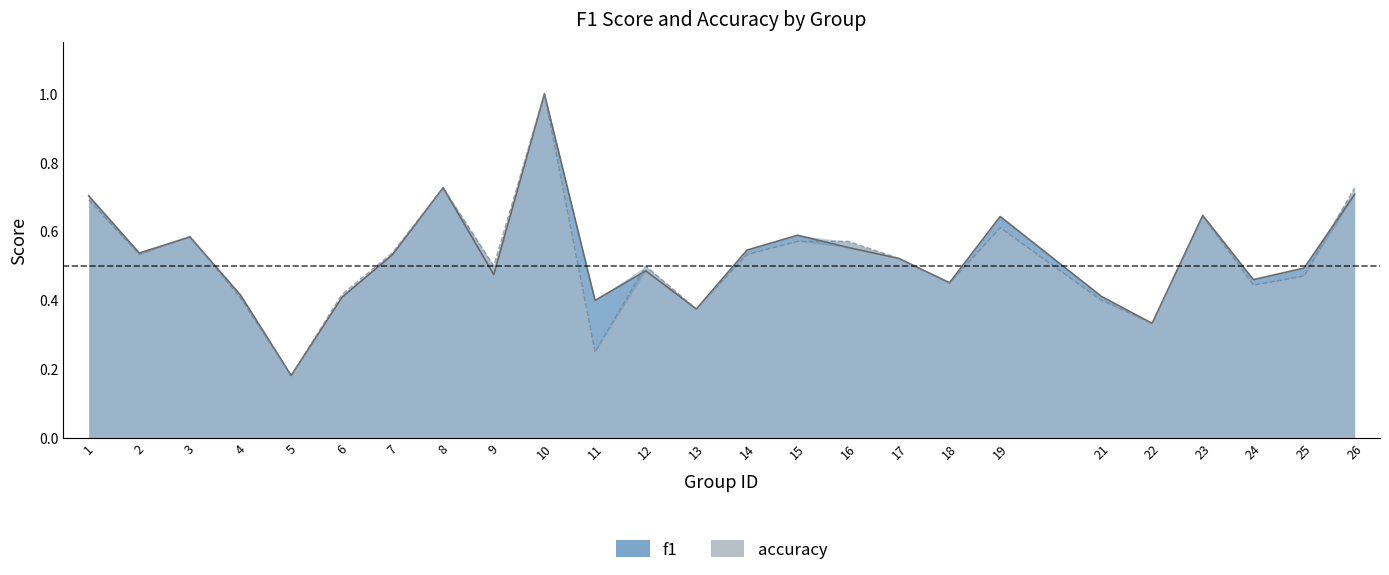

Is the value of f1 at 18 greater than the value of accuracy at 4?

Yes